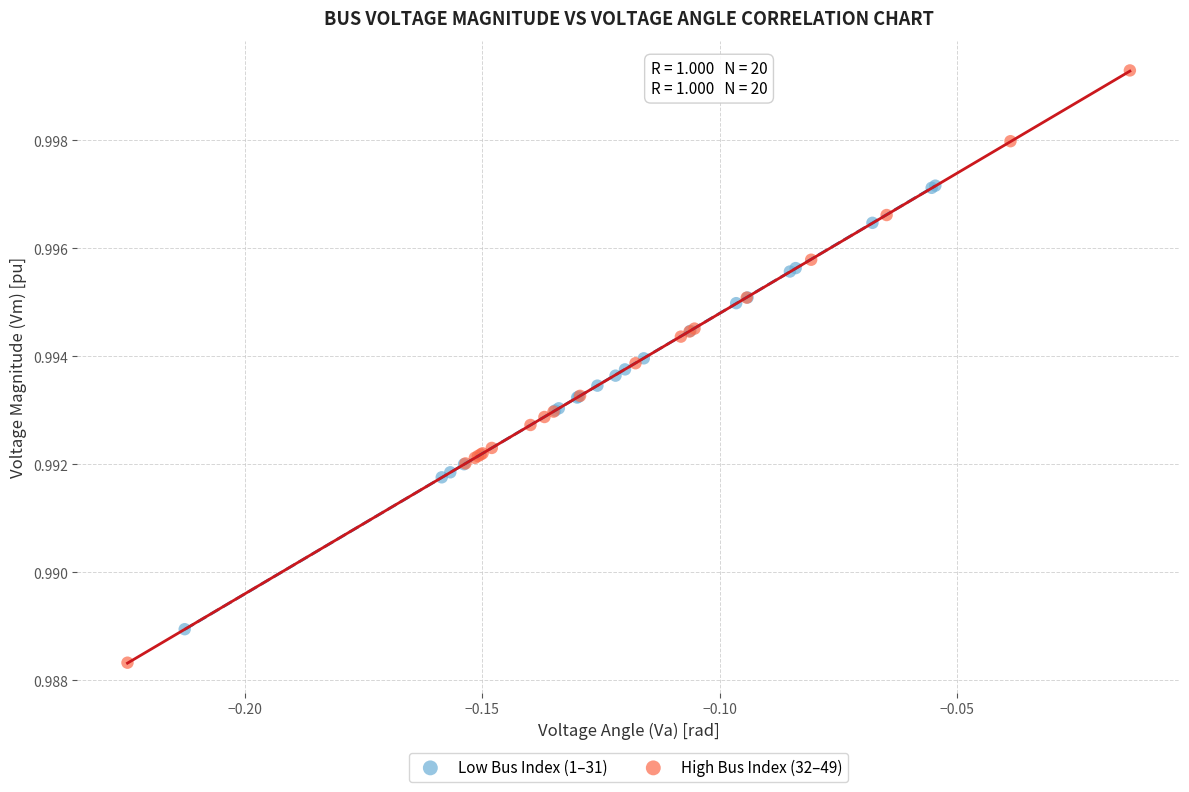

Which series has the largest Y range (max minus min)?

High Bus Index (32–49)